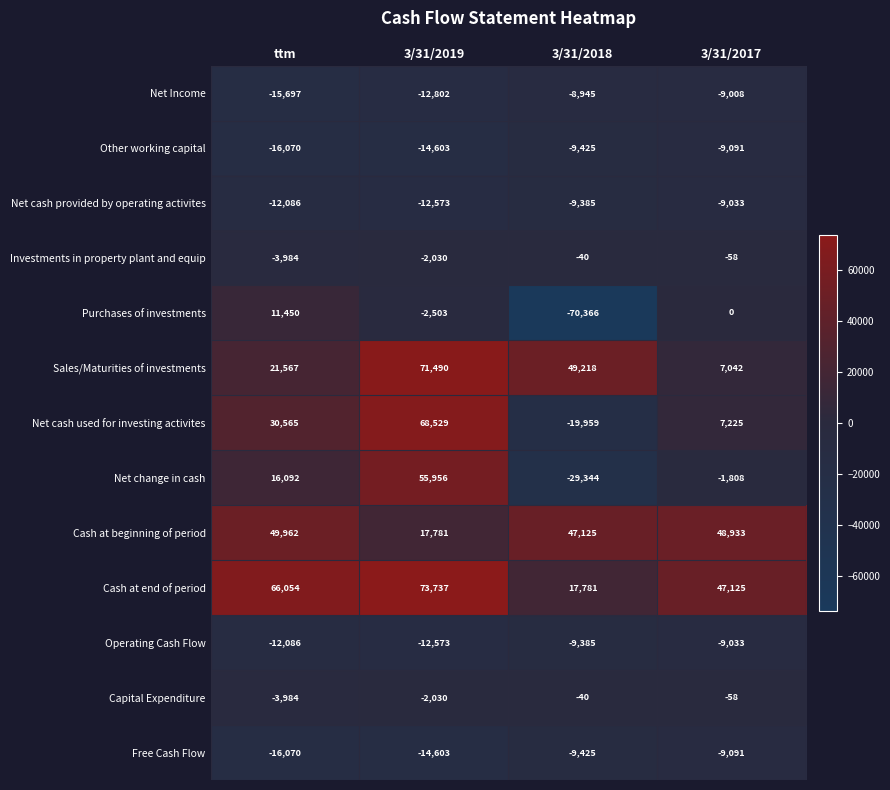

What is the sum of the Cash at beginning of period values at 3/31/2017 and 3/31/2019?

66714